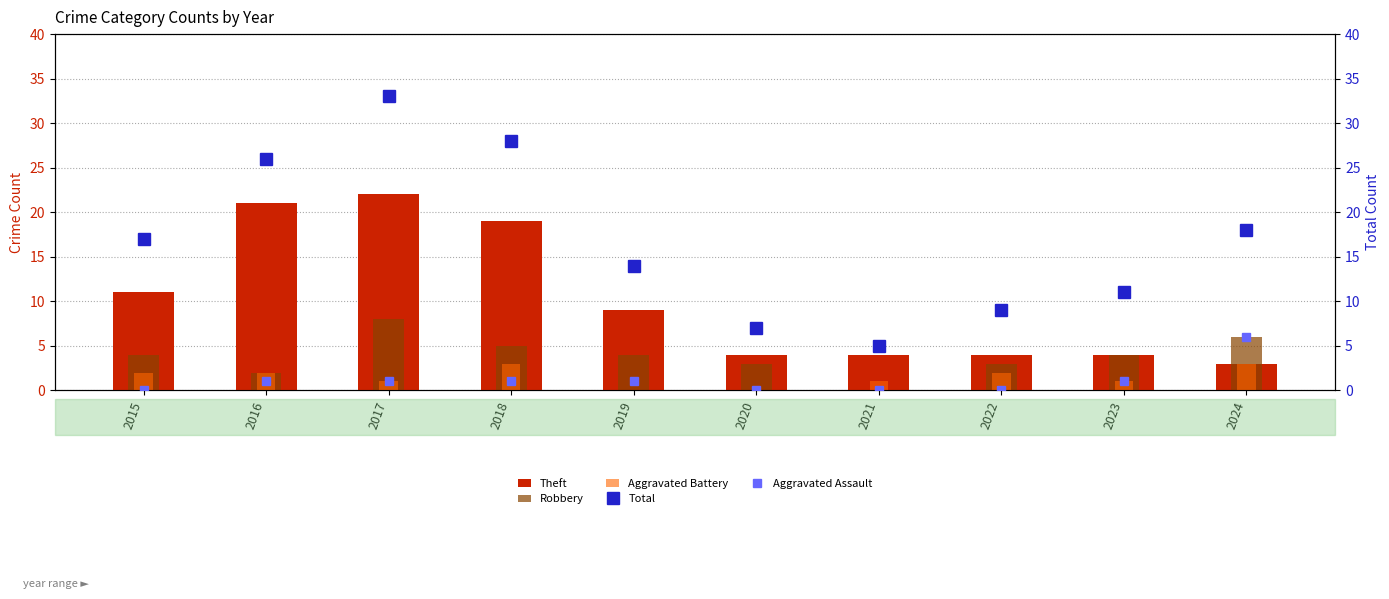

What is the spread (max minus min) of values at 2021?

5